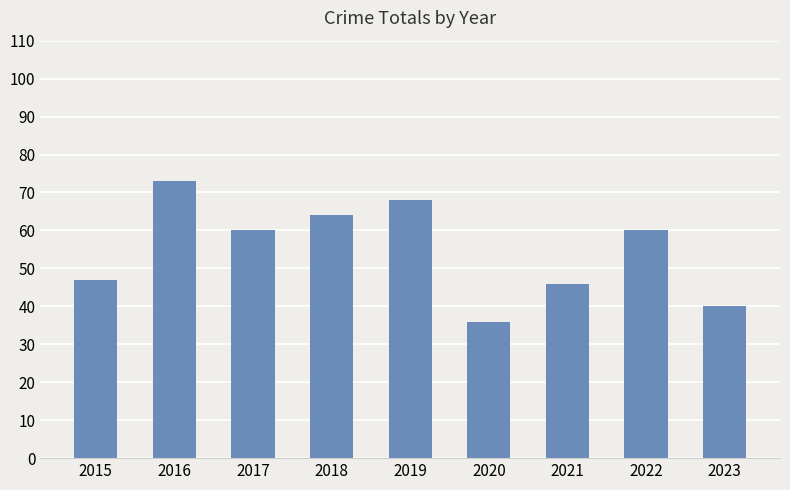

What value does the data have at 2020?

36